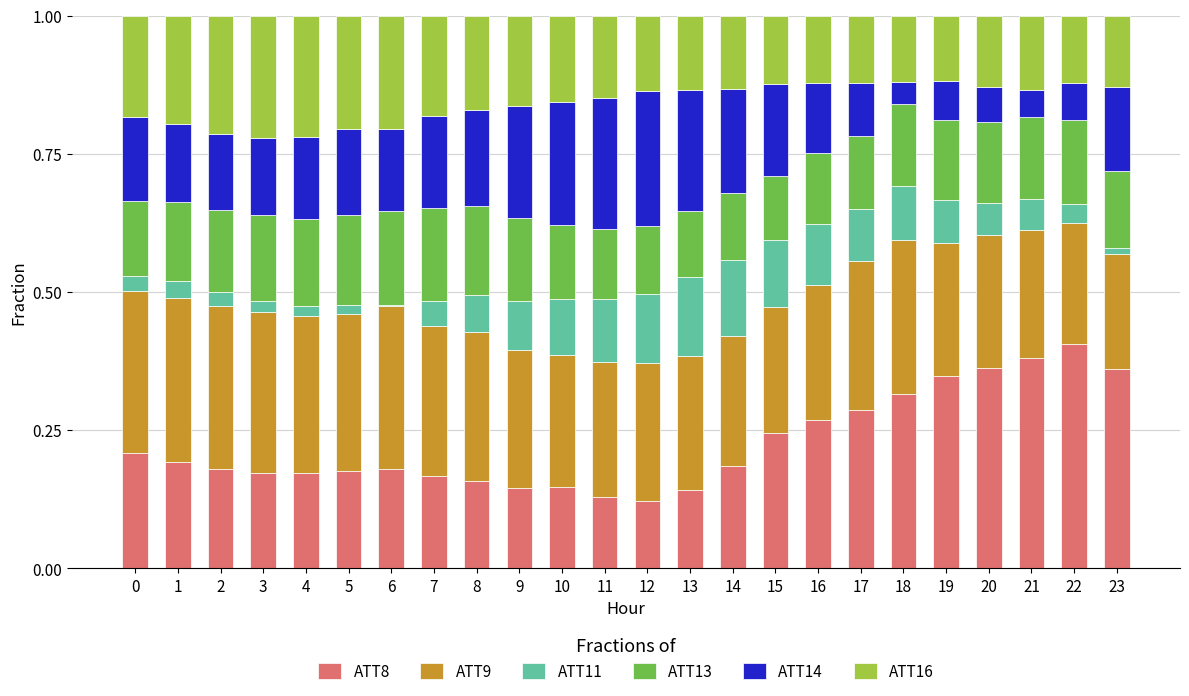

Count the ATT8 values in the range 0 to 1.

24